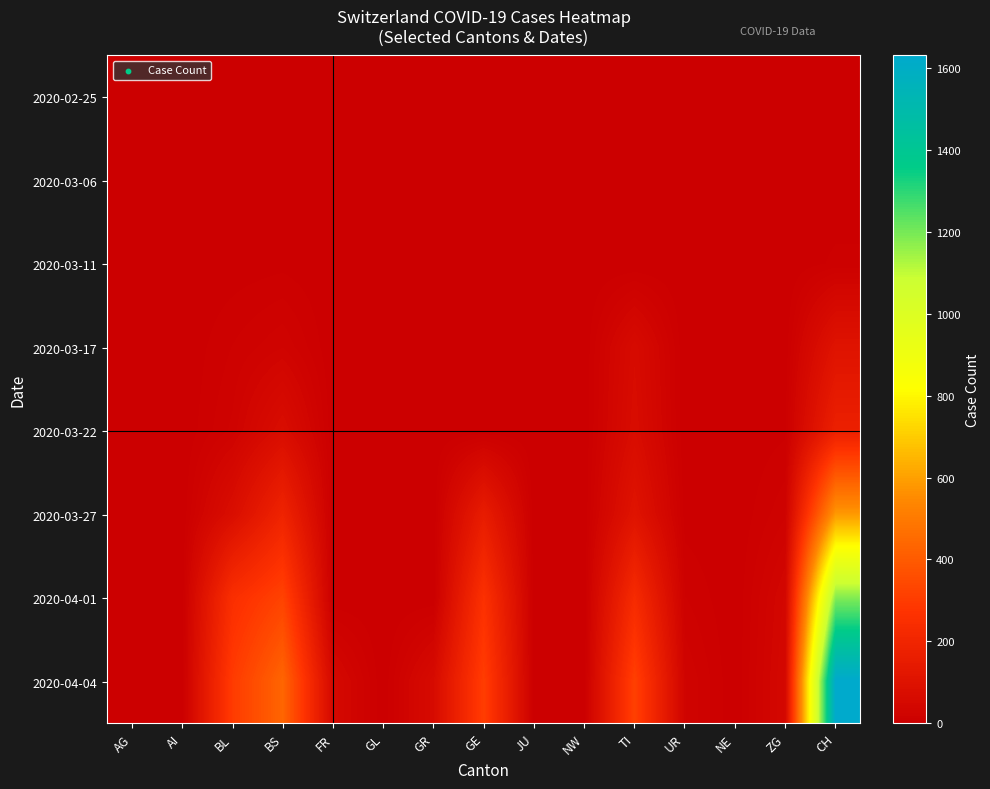

At which category does the chart reach its minimum across all series?

AG